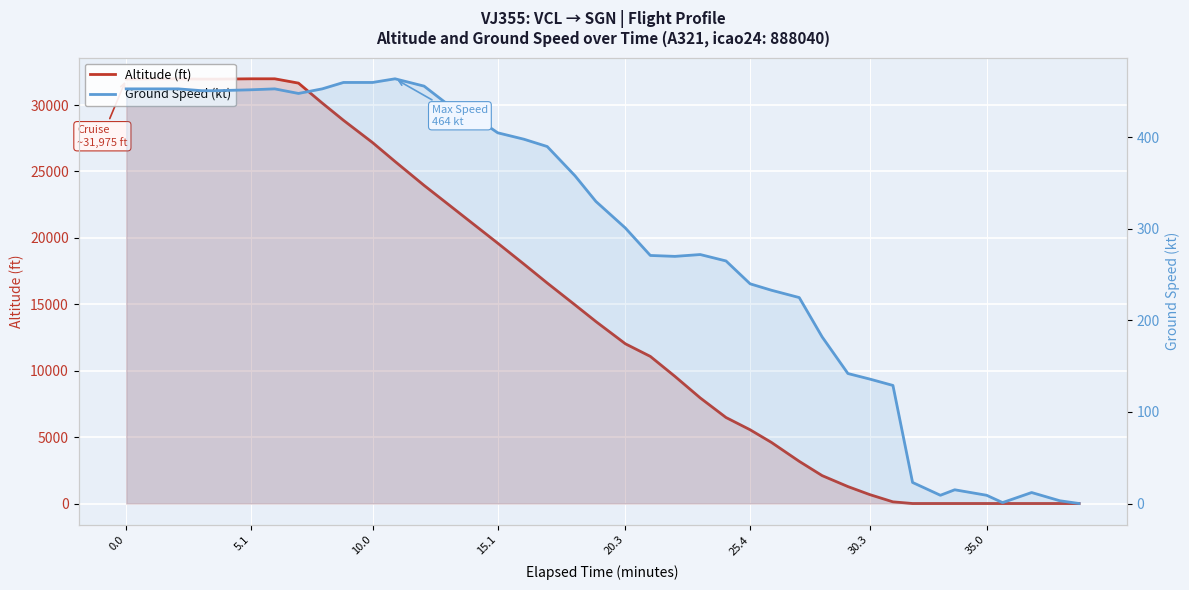

How many values in the Ground Speed (kt) series exceed 330?

19